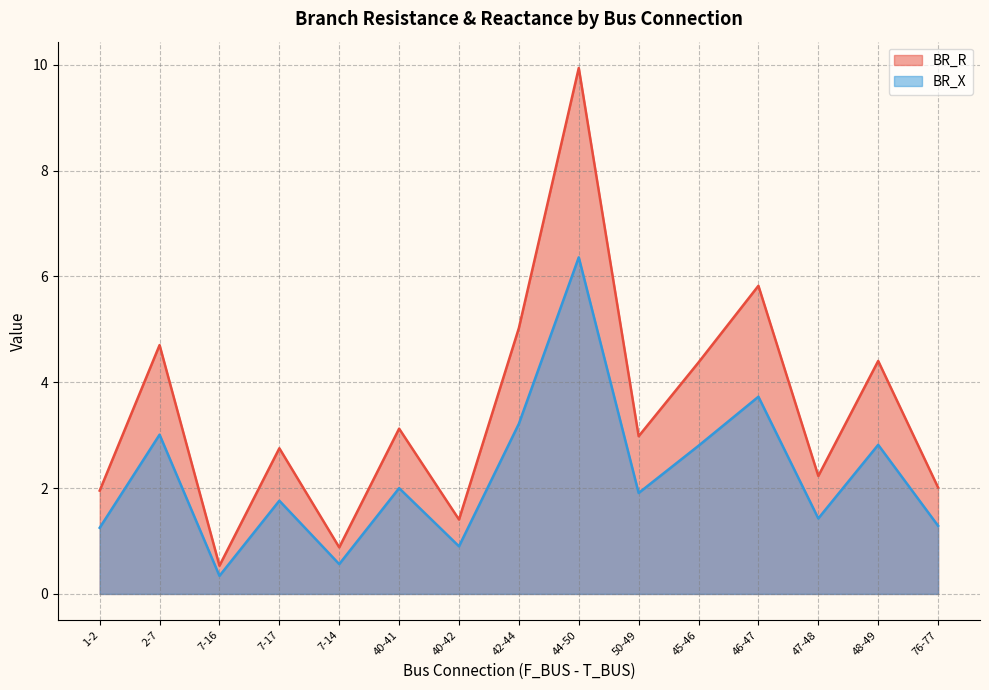

Reading right to left, transcribe all the data shown in this chart.

BR_R: 76-77=1.3	48-49=2.8	47-48=1.4	46-47=3.7	45-46=2.8	50-49=1.9	44-50=6.4	42-44=3.2	40-42=0.9	40-41=2.0	7-14=0.6	7-17=1.8	7-16=0.3	2-7=3.0	1-2=1.2
BR_X: 76-77=2.0	48-49=4.4	47-48=2.2	46-47=5.8	45-46=4.4	50-49=3.0	44-50=9.9	42-44=5.0	40-42=1.4	40-41=3.1	7-14=0.9	7-17=2.8	7-16=0.5	2-7=4.7	1-2=2.0